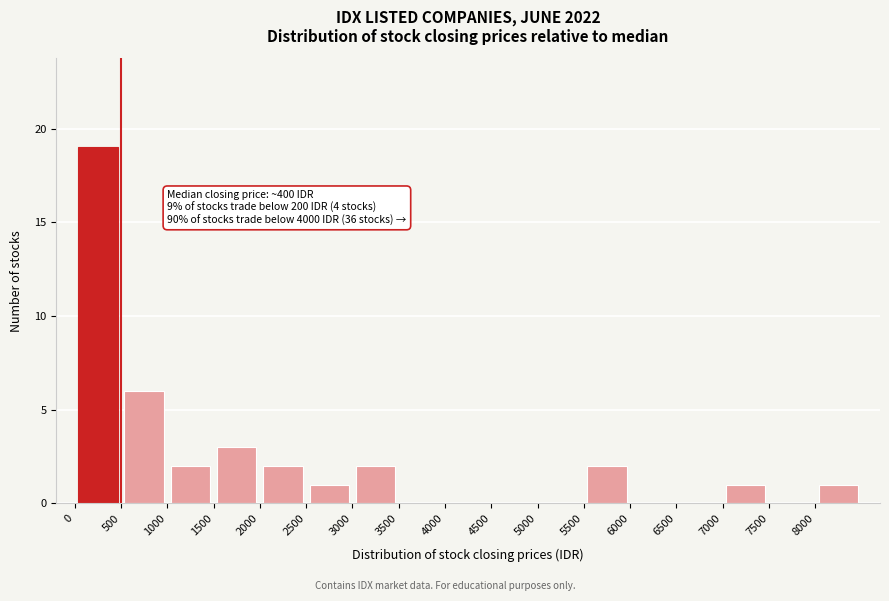

Over which range of the x-axis is the bar tallest?

0 to 500